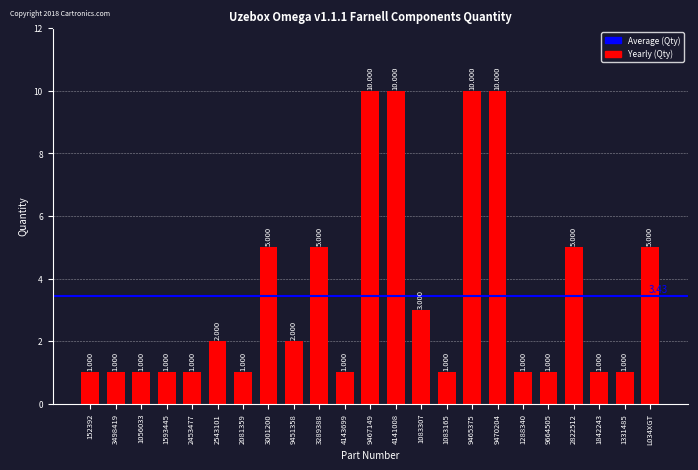

What is the value of the 5th bar from the left?

1